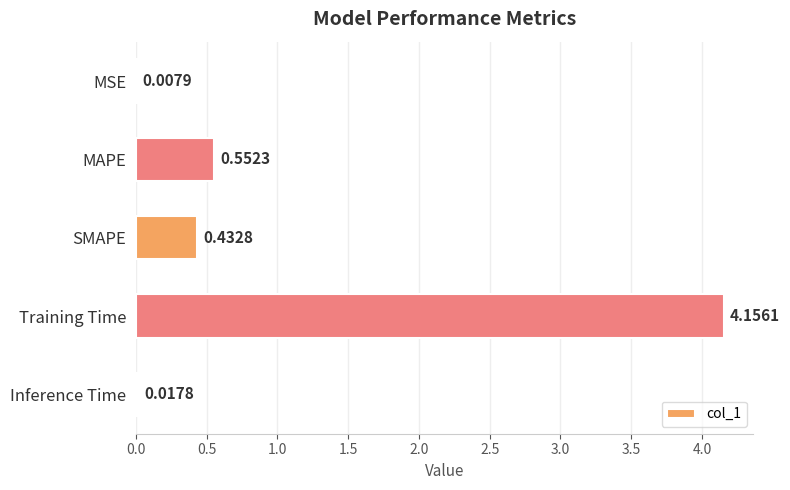

What is the change in value from MSE to SMAPE?

+0.4